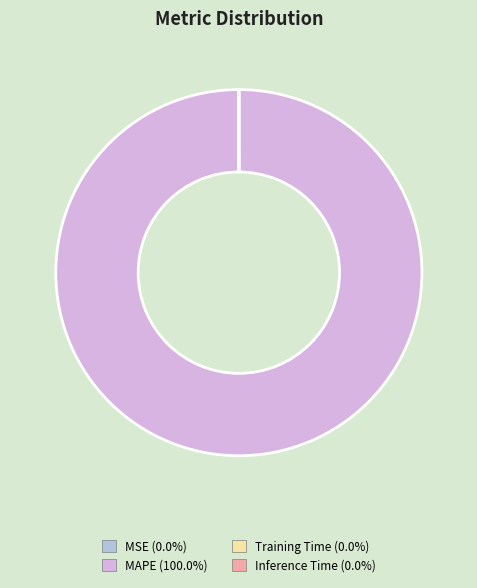

Which category has the biggest portion of the pie?

MAPE